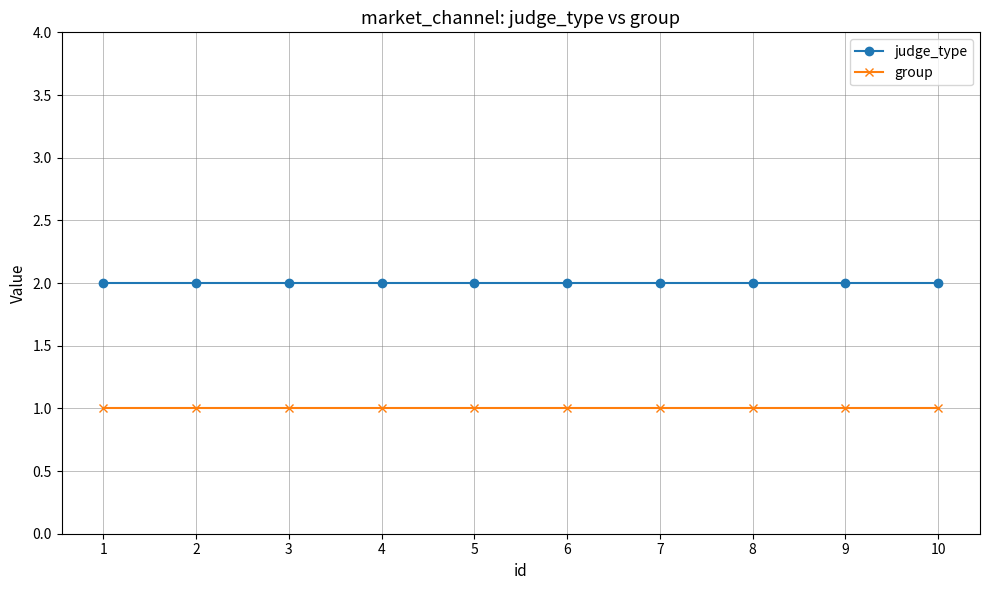

Reading right to left, what are all the values shown in this chart?

judge_type: 2	2	2	2	2	2	2	2	2	2
group: 1	1	1	1	1	1	1	1	1	1